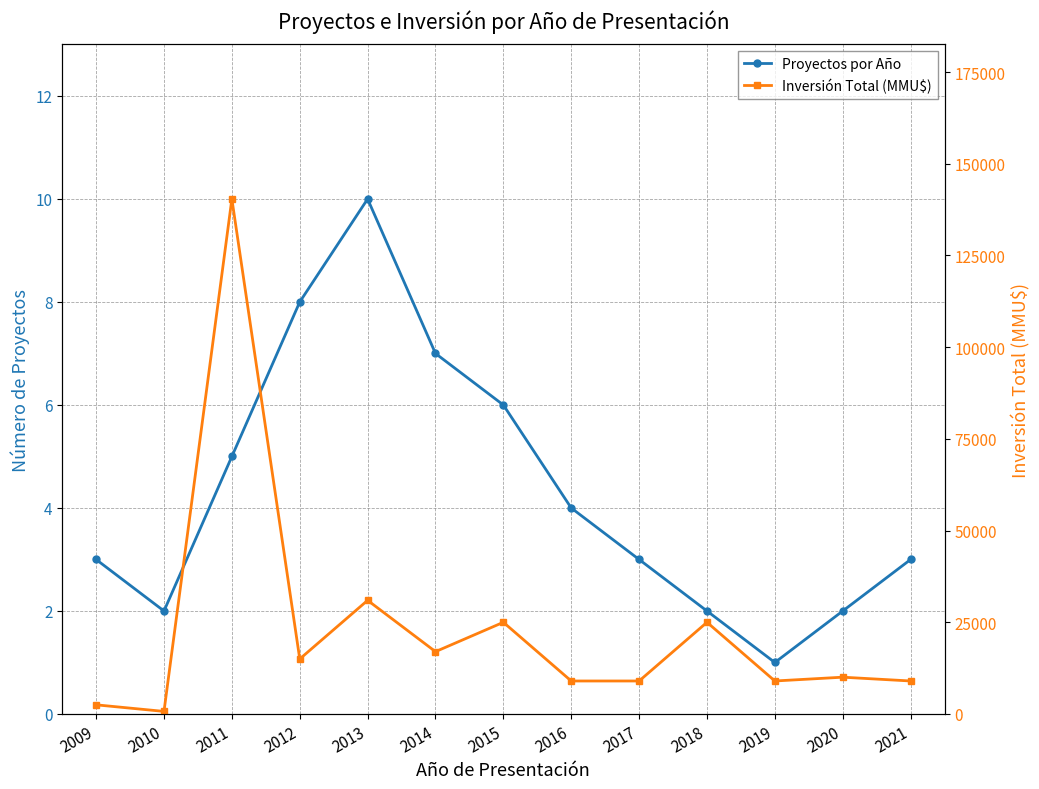

What is the maximum value for Inversión Total (MMU$)?

140400